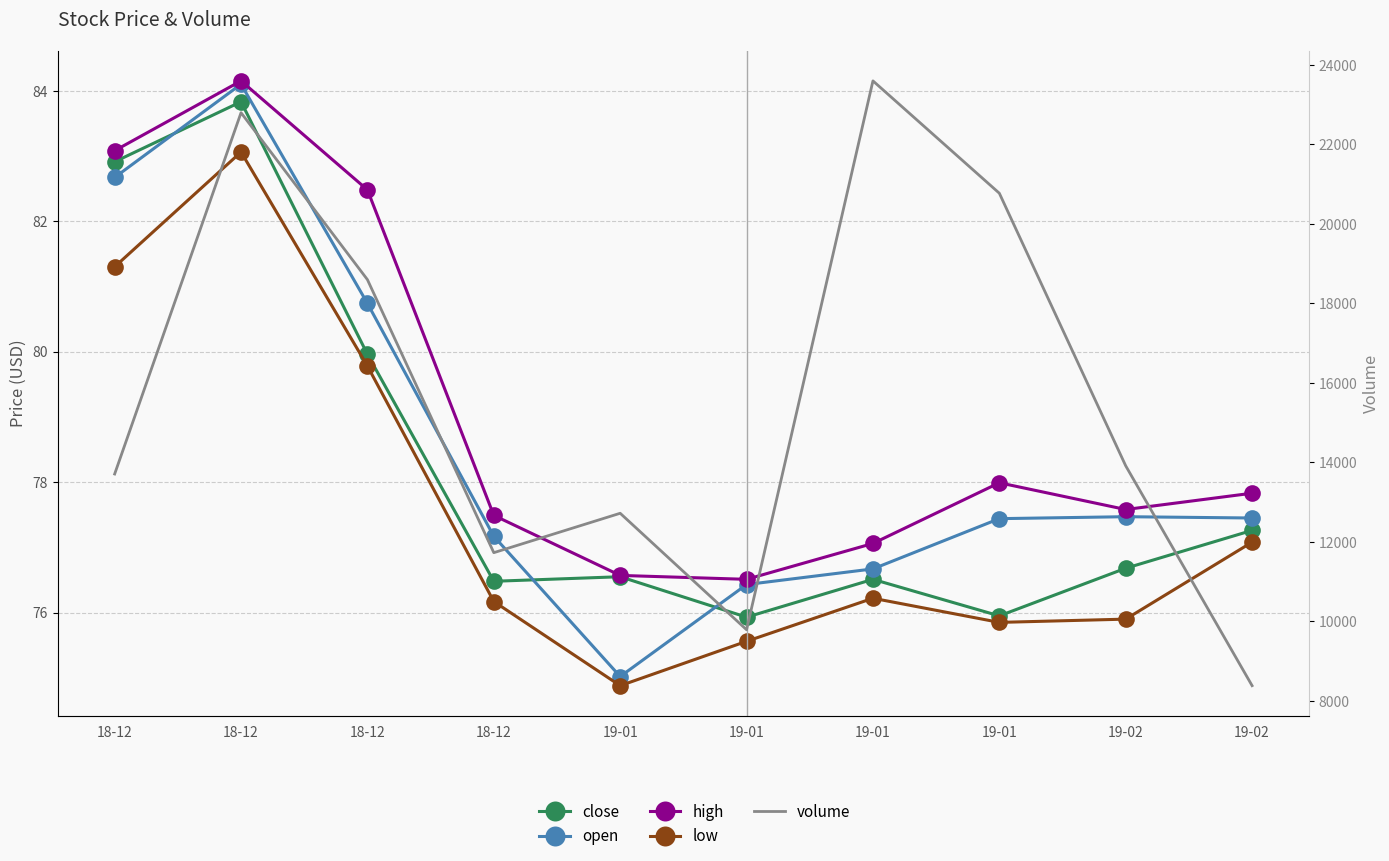

Between which two adjacent categories do close and open first intersect?

18-12 and 18-12